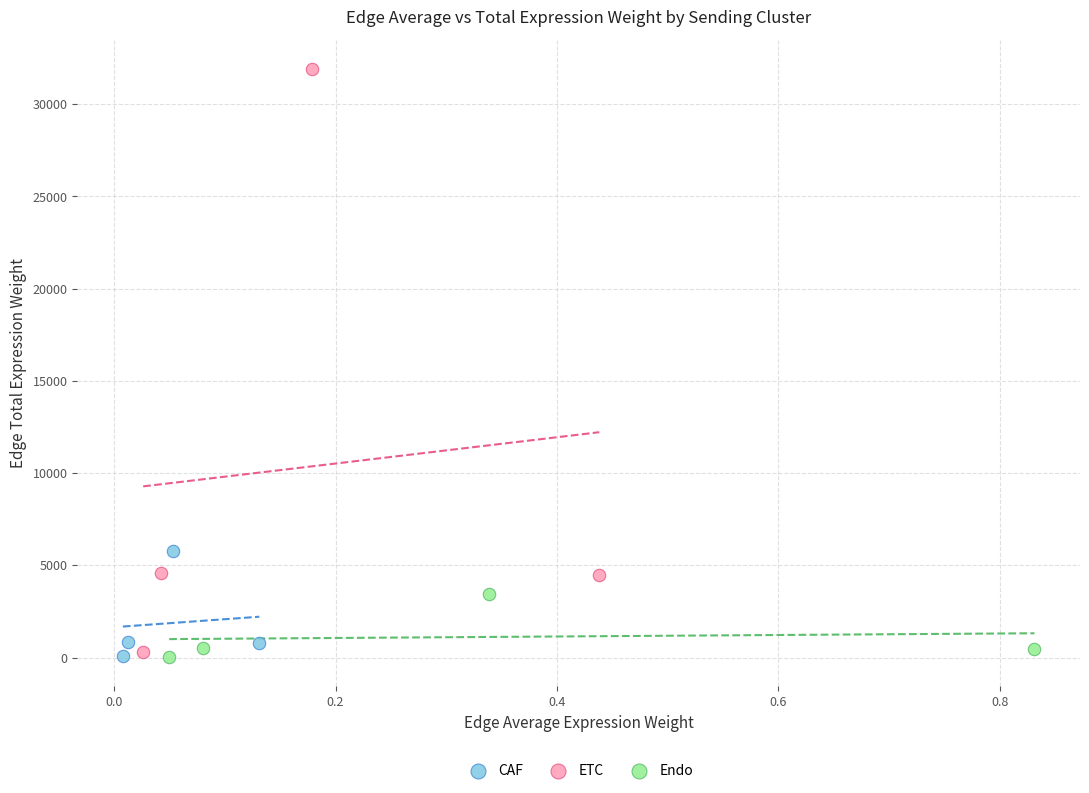

Which series has the largest Y range (max minus min)?

ETC